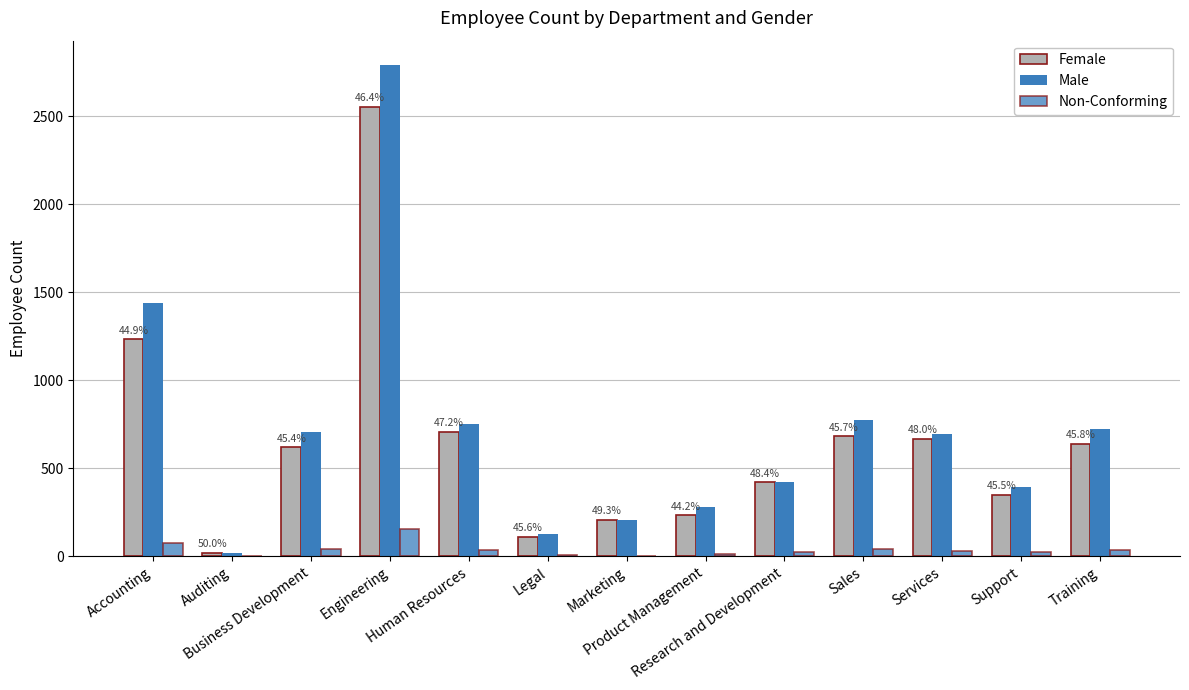

Rank the series at Human Resources from lowest to highest value.

Non-Conforming, Female, Male